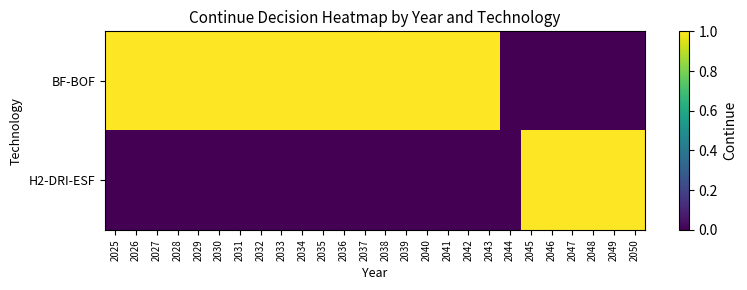

What is the difference between the highest and lowest values at 2034?

1